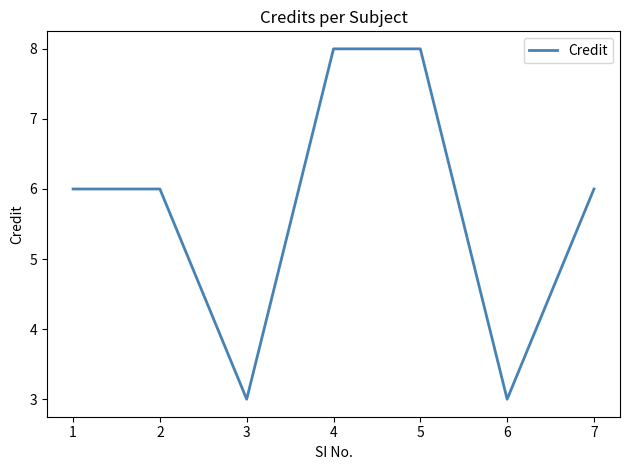

What is the average value?

6